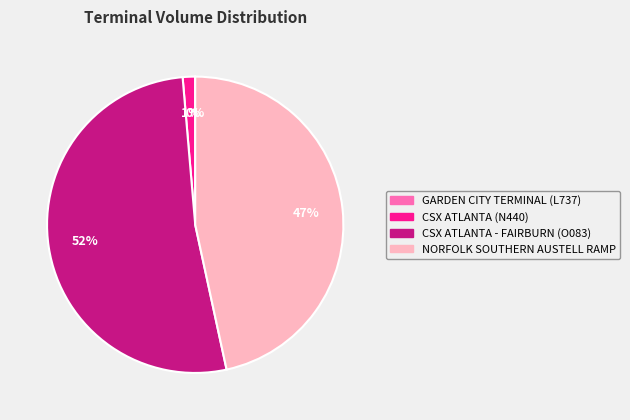

To the nearest percent, what is the average slice percentage?

25%